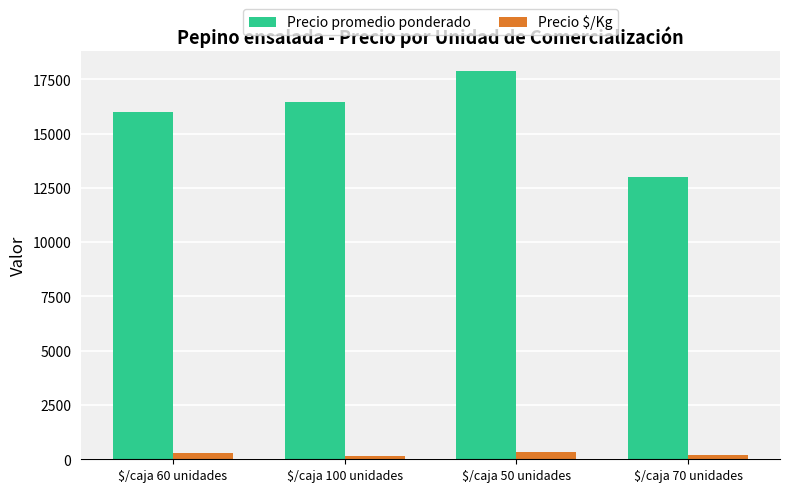

What is the total value across all series at $/caja 50 unidades?

18255